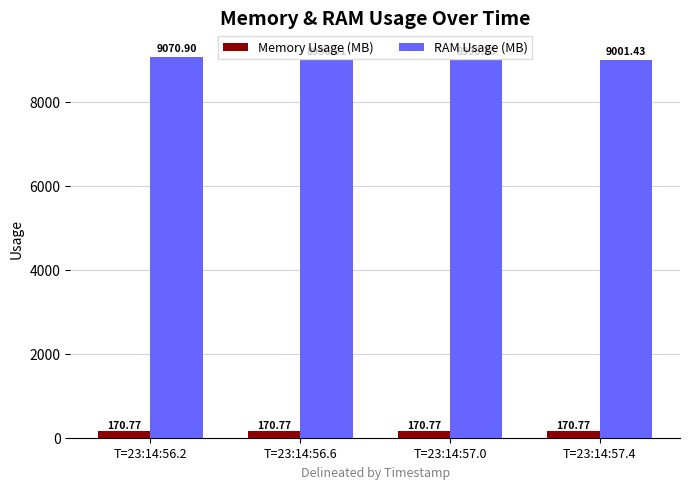

Is the value of RAM Usage (MB) at T=23:14:56.6 greater than the value of Memory Usage (MB) at T=23:14:56.6?

Yes